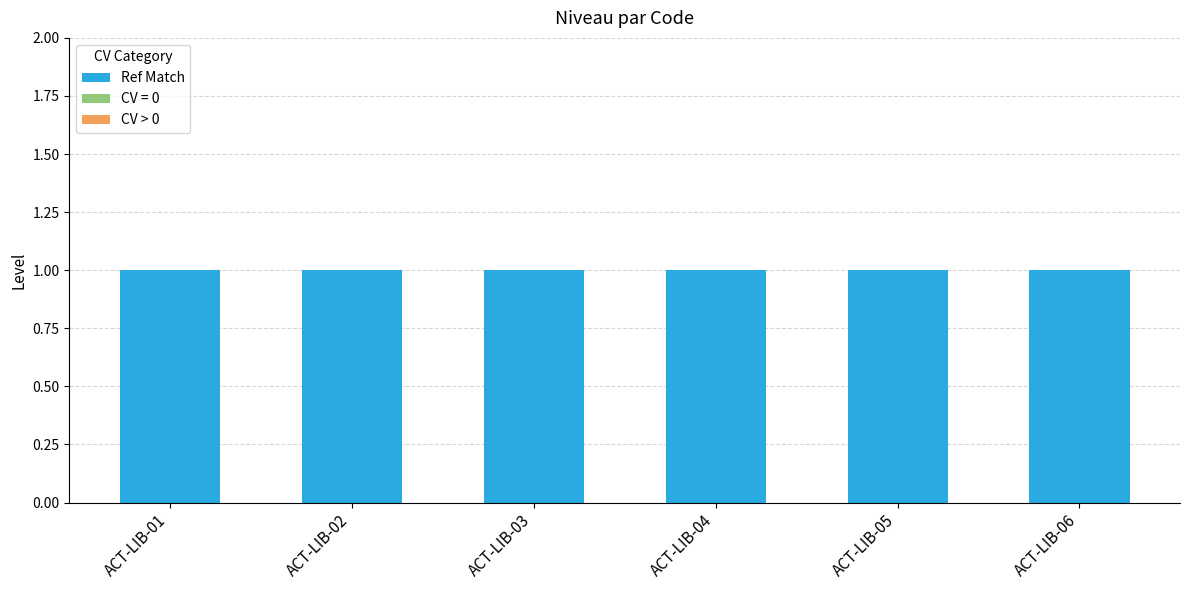

What value does the Ref Match series have at ACT-LIB-02?

1